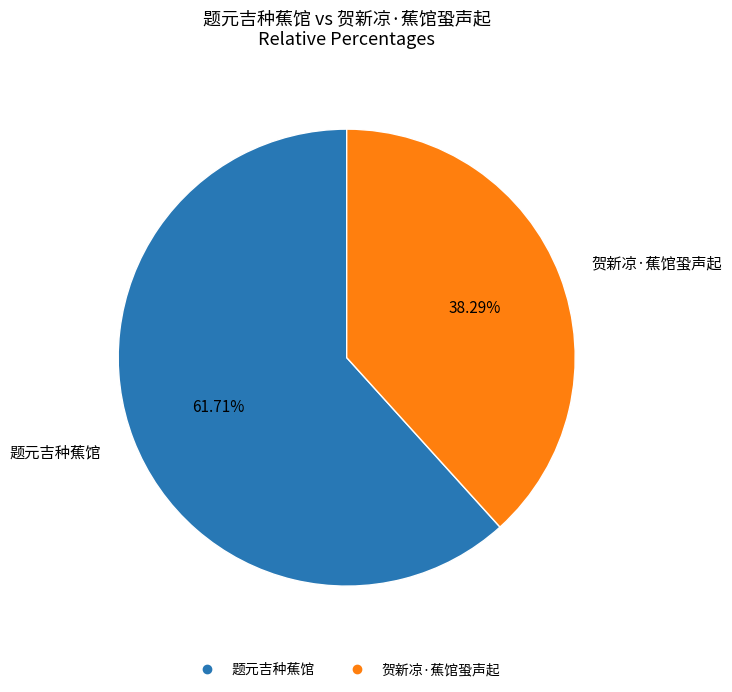

Which slice is the largest?

题元吉种蕉馆